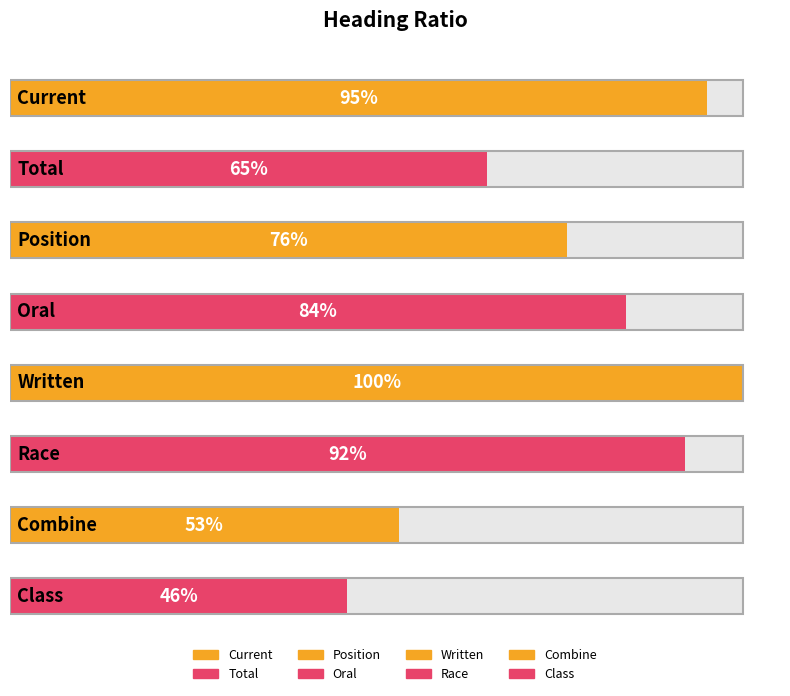

Reading left to right, transcribe all the data shown in this chart.

0.9	0.7	0.8	0.8	1.0	0.9	0.5	0.5